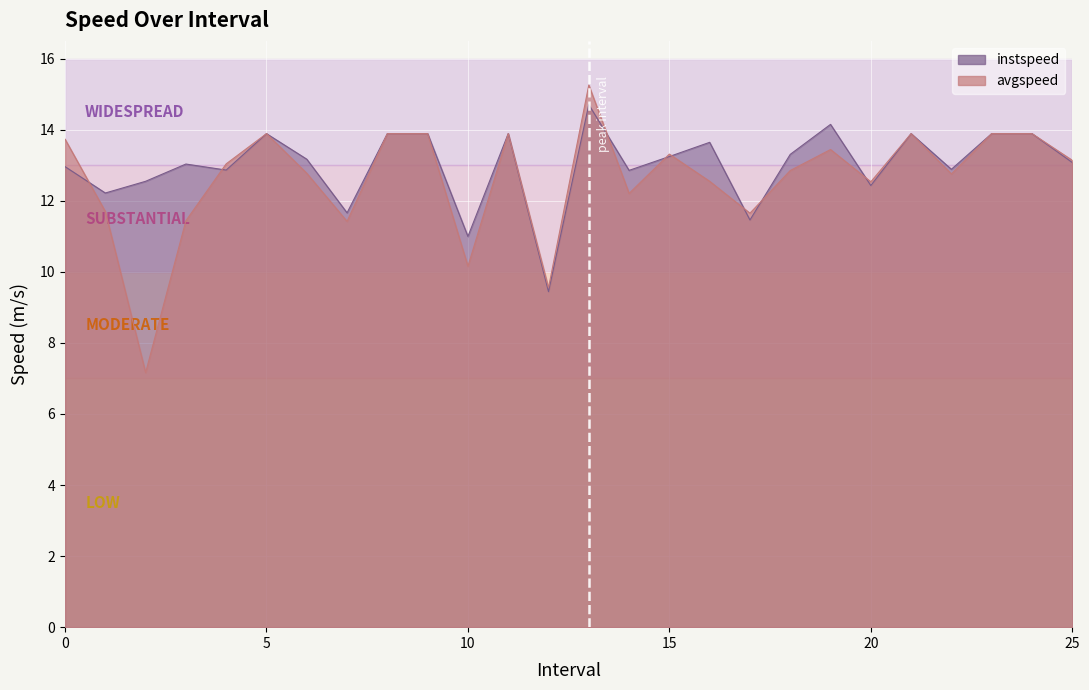

What is the total value across all series at 5.0?

27.8